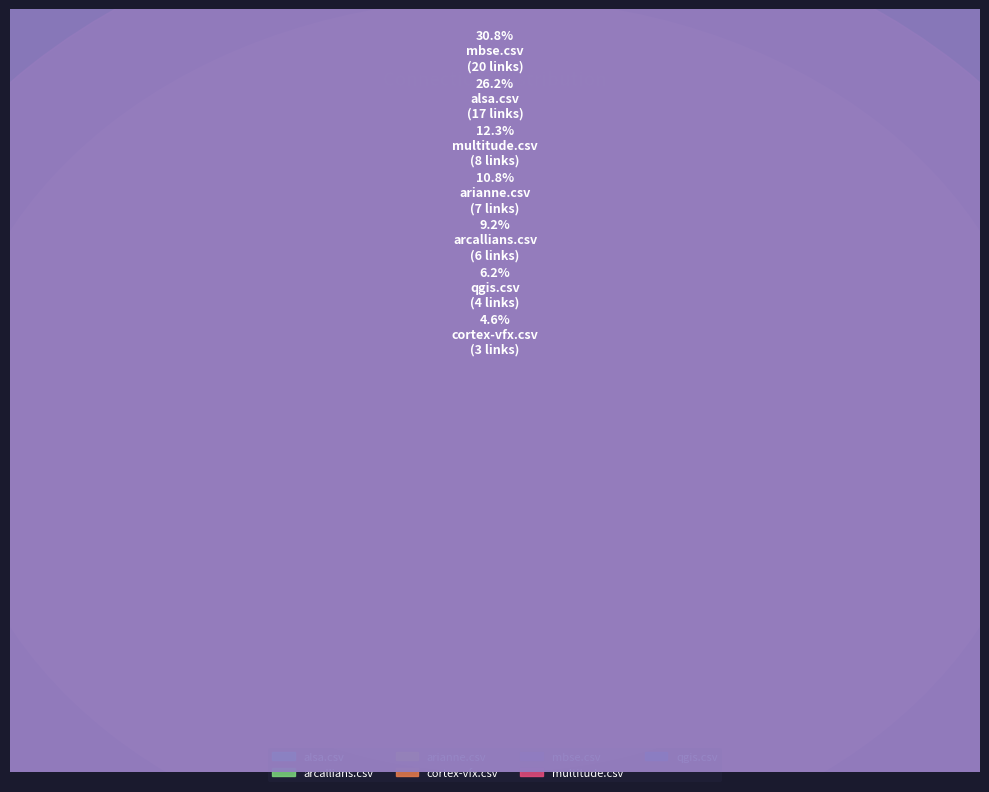

To the nearest percent, what is the combined percentage of multitude.csv and arianne.csv?

23%